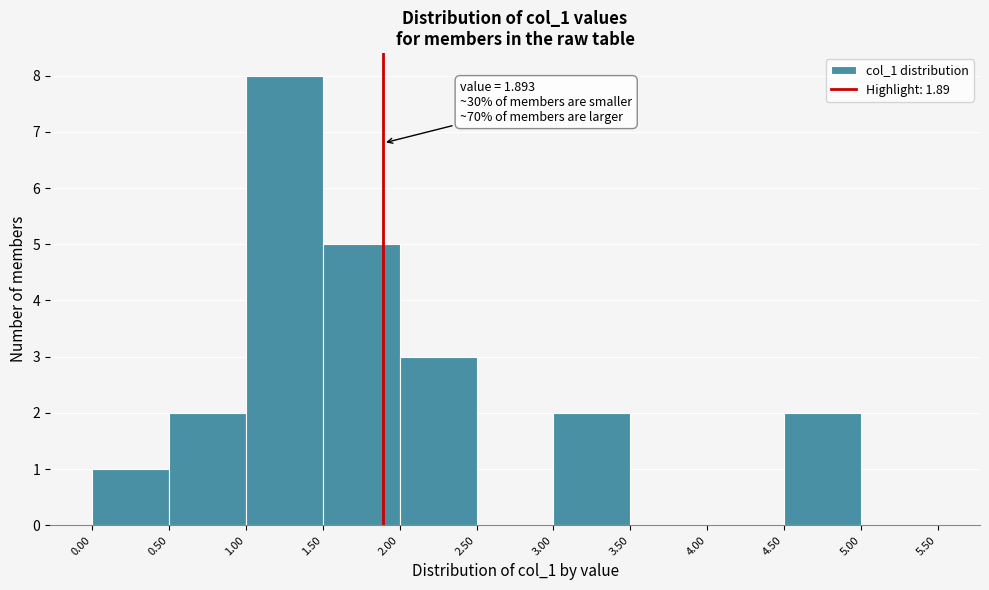

Over which range of the x-axis is the bar tallest?

1.00 to 1.50